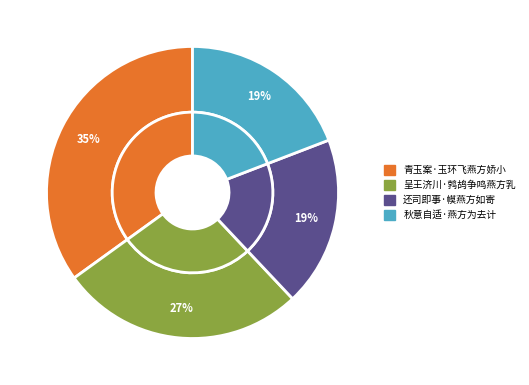

Is it true that 还司即事·幙燕方如寄 is 13% of the pie?

False